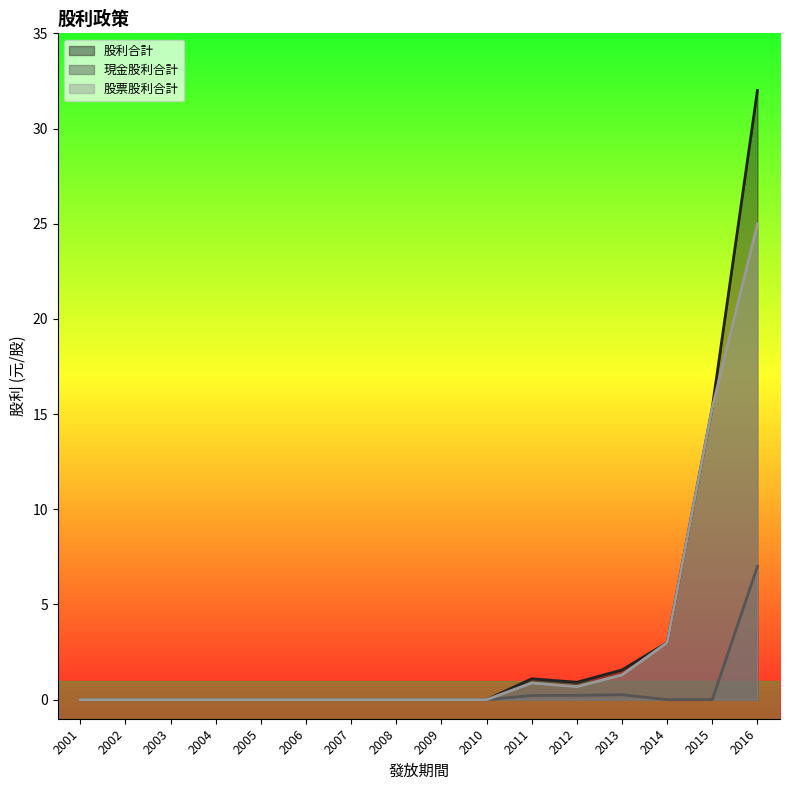

Which category has the lowest value in the 股票股利合計 series?

2001